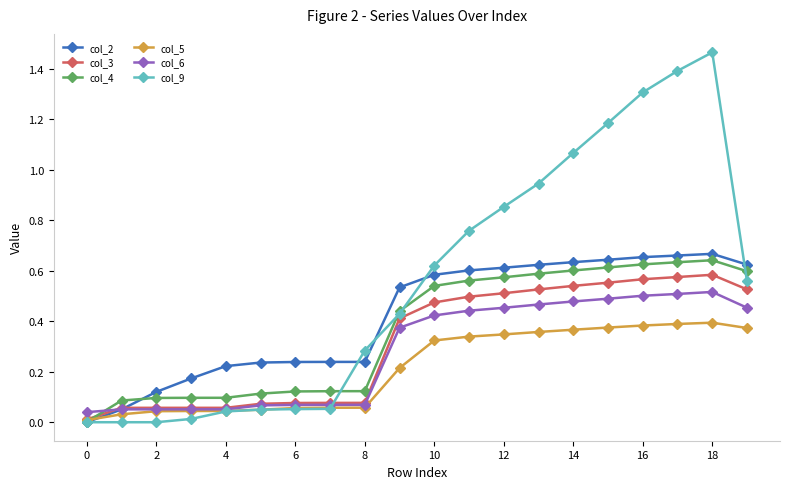

Which series has the largest total across all categories?

col_9